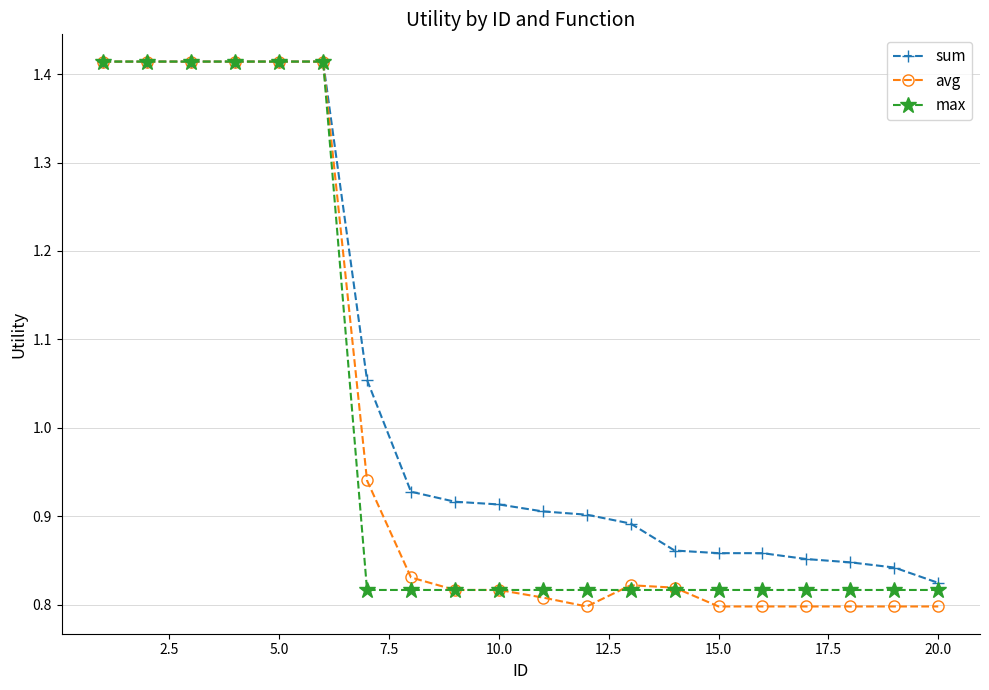

At how many categories does at least one series exceed 0?

20